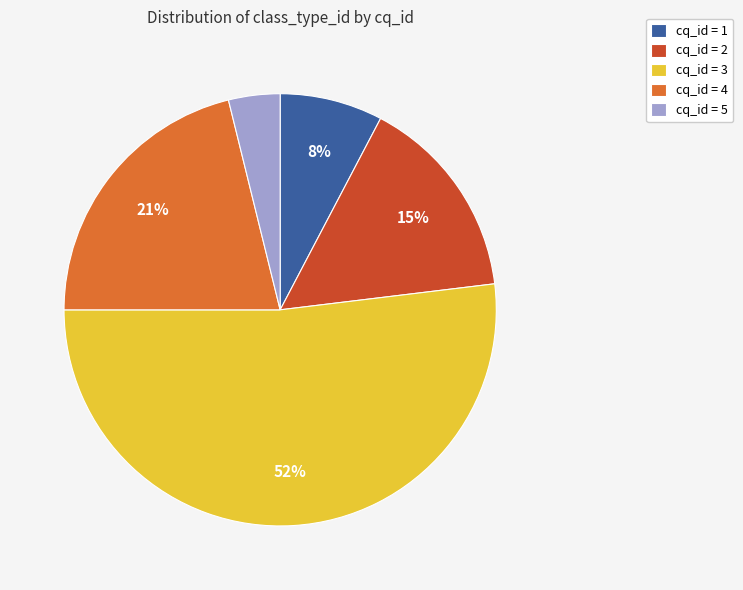

Combined, do cq_id = 1 and cq_id = 3 account for over 50%?

Yes